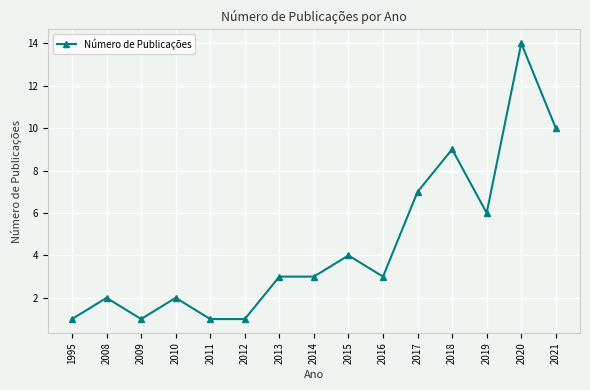

How many distinct data groups are displayed?

1